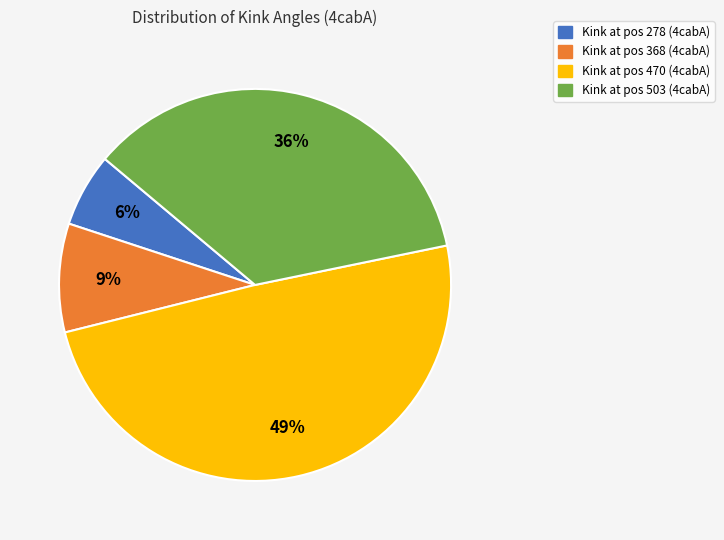

Is there any slice that represents more than half of the pie?

No